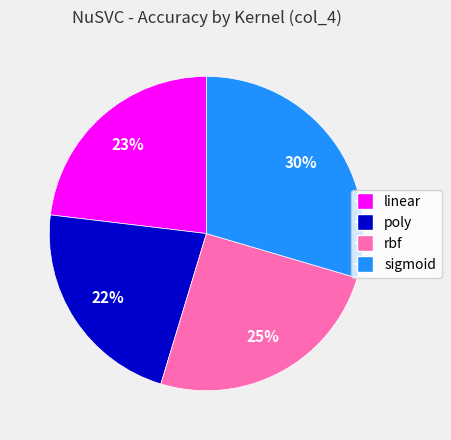

Do sigmoid and linear together represent more than half of the pie?

Yes